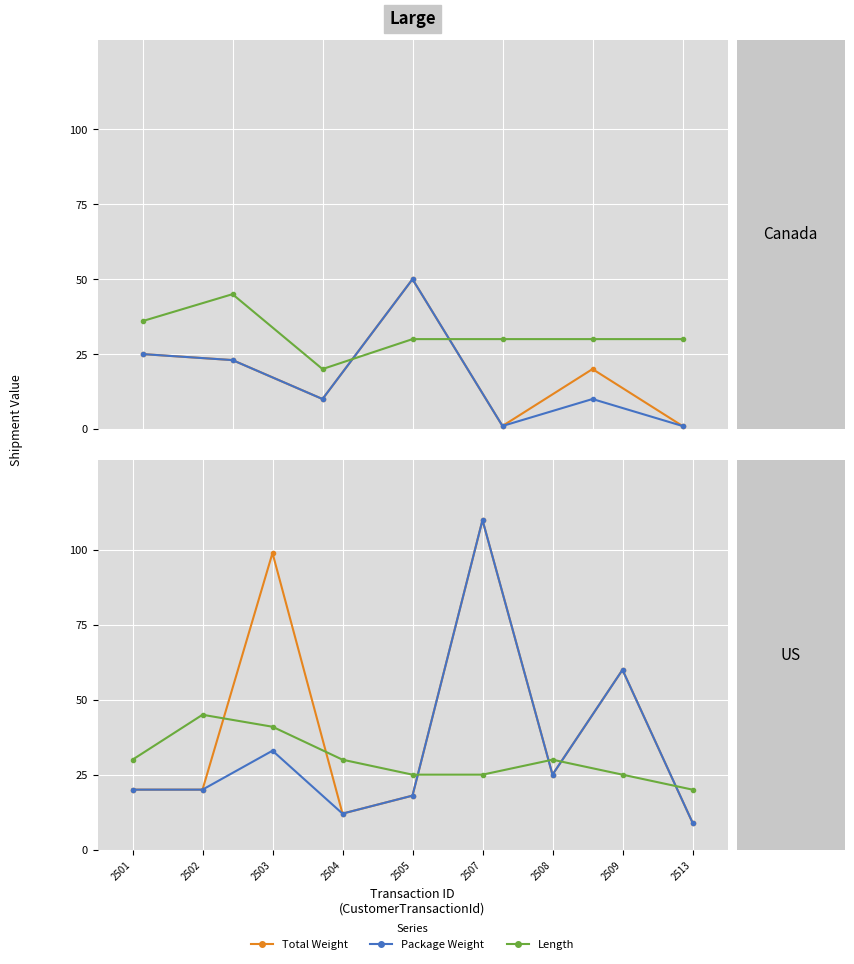

What are all the series names shown in the legend?

Total Weight, Package Weight, Length